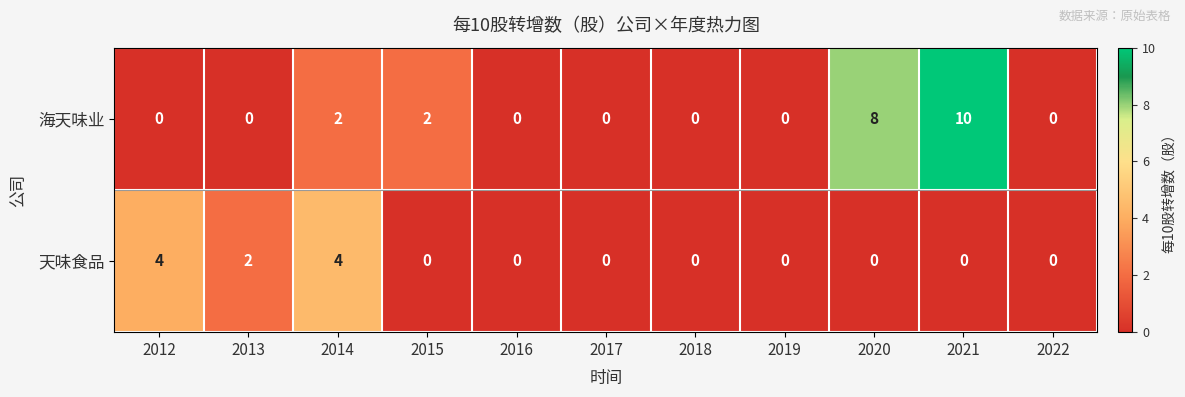

At which category is the sum across all series the highest?

2021